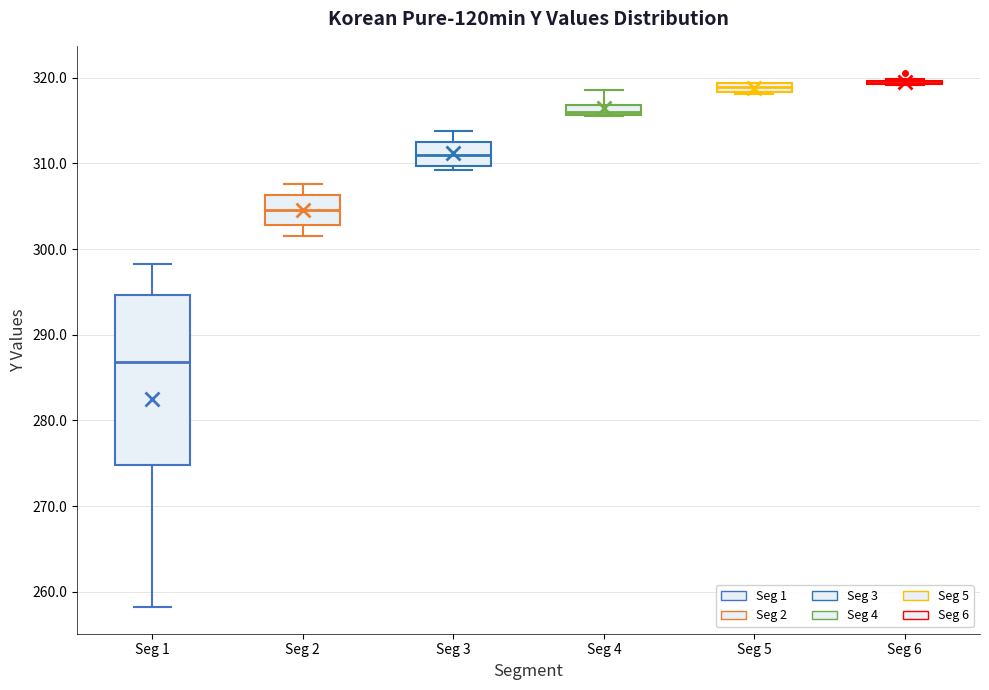

Where is the upper edge of the box for Seg 5 on the y-axis? The values are not printed on the chart, so give them approximately, as read against the axis.

319